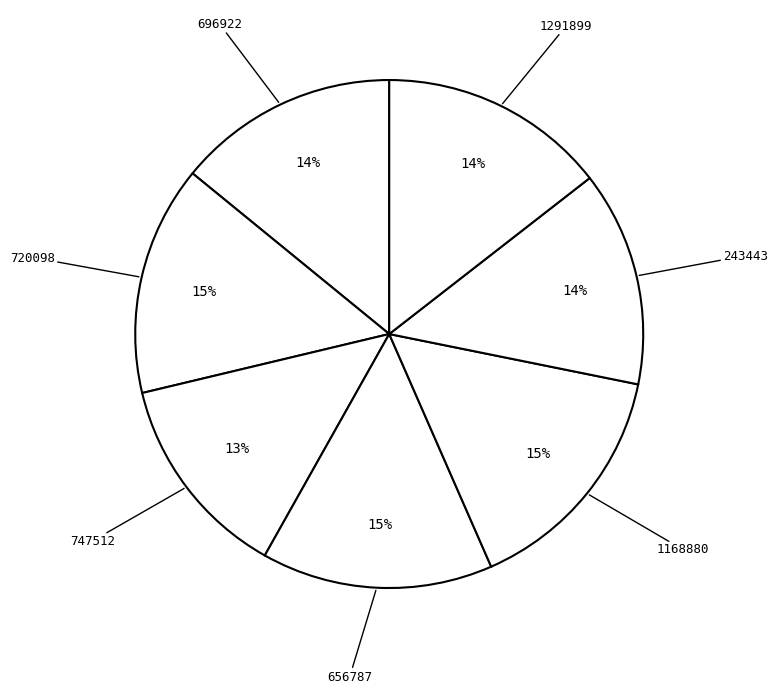

Is the sum of 696922 and 747512 greater than half?

No